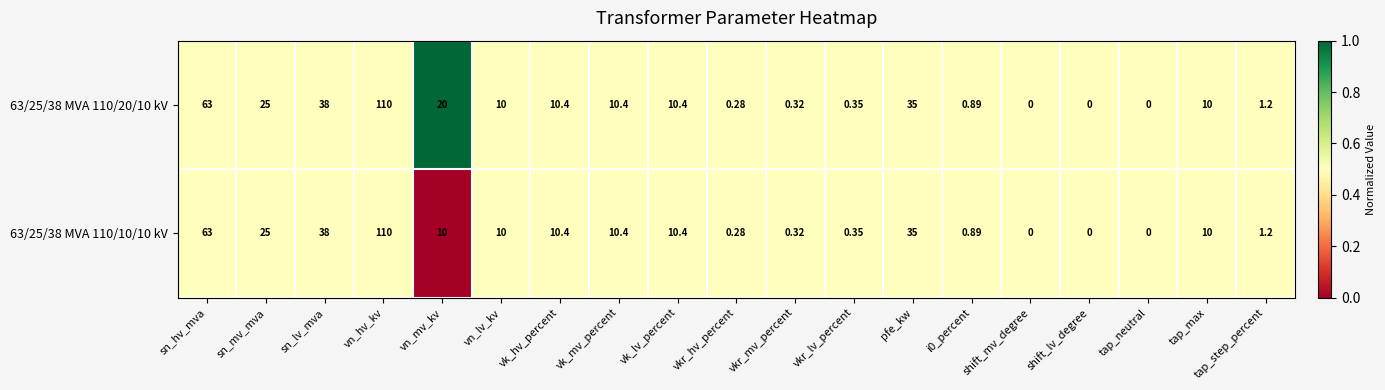

At which category is the sum across all series the highest?

vn_hv_kv